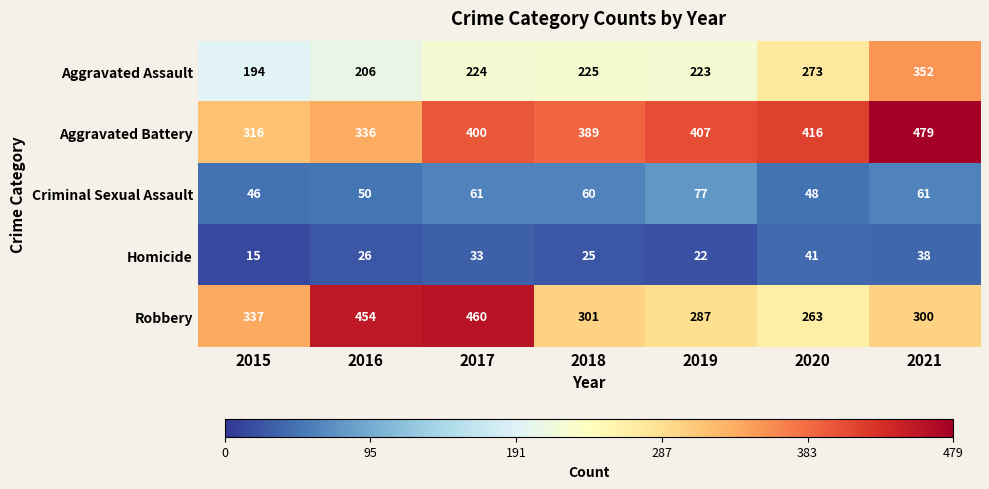

Which series has the widest spread of values?

Robbery